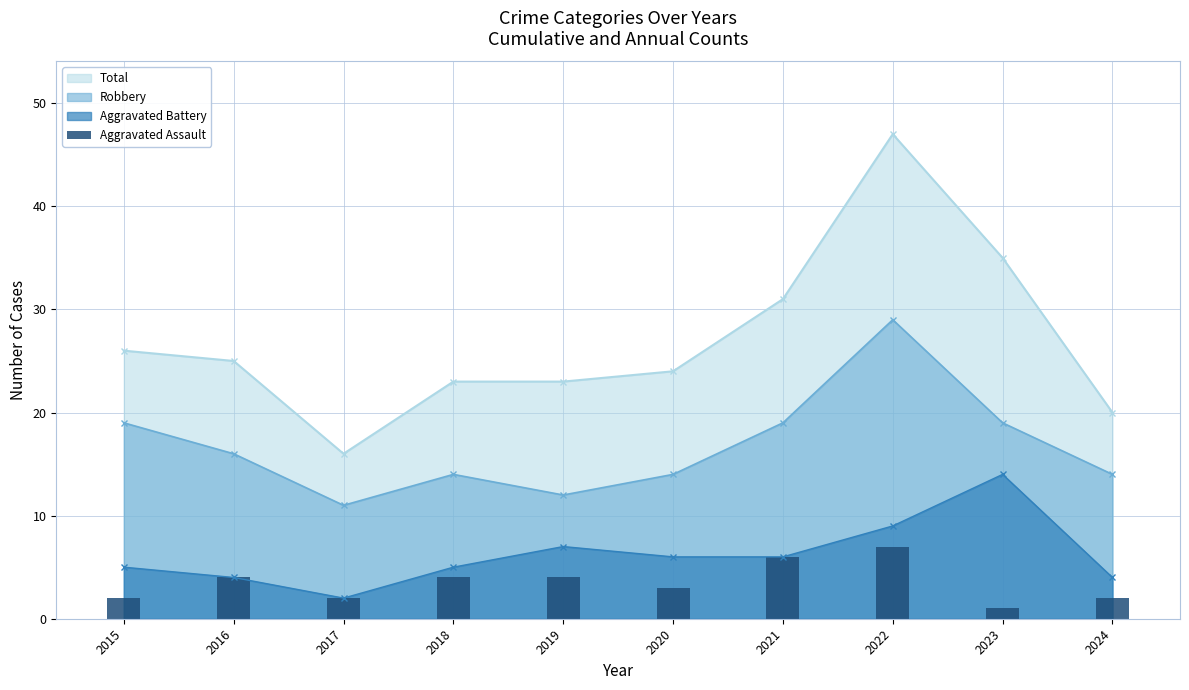

What is the value of the 1st bar from the left?

2